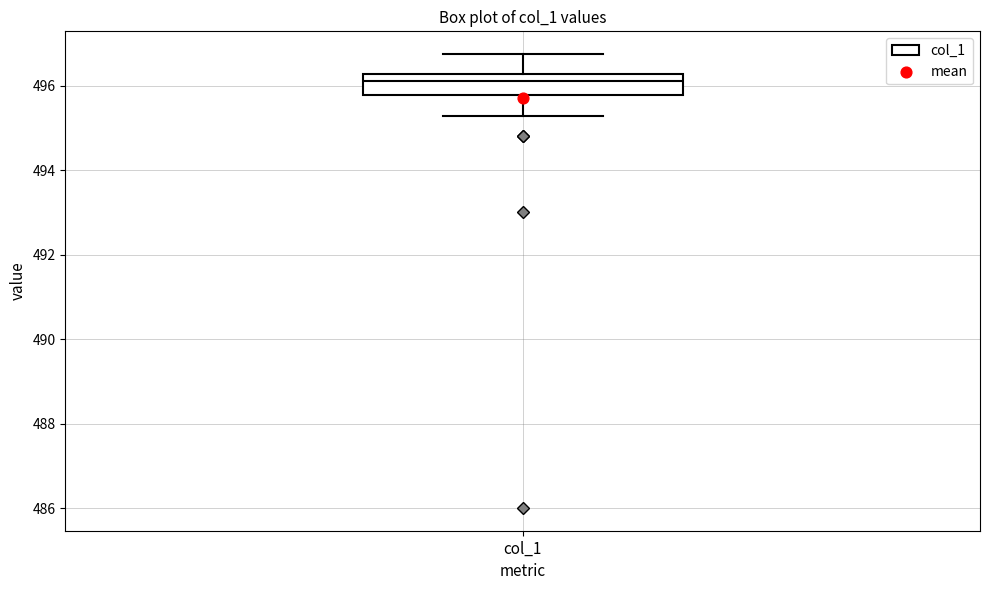

Read this box plot against the y-axis: the position of the median line, the range covered by the box, and the ends of both whiskers. The values are not printed on the chart, so give them approximately, as read against the axis.

median 496.2 (just below the box's upper edge), box 495.8 to 496.2, whiskers 495.2 to 496.8